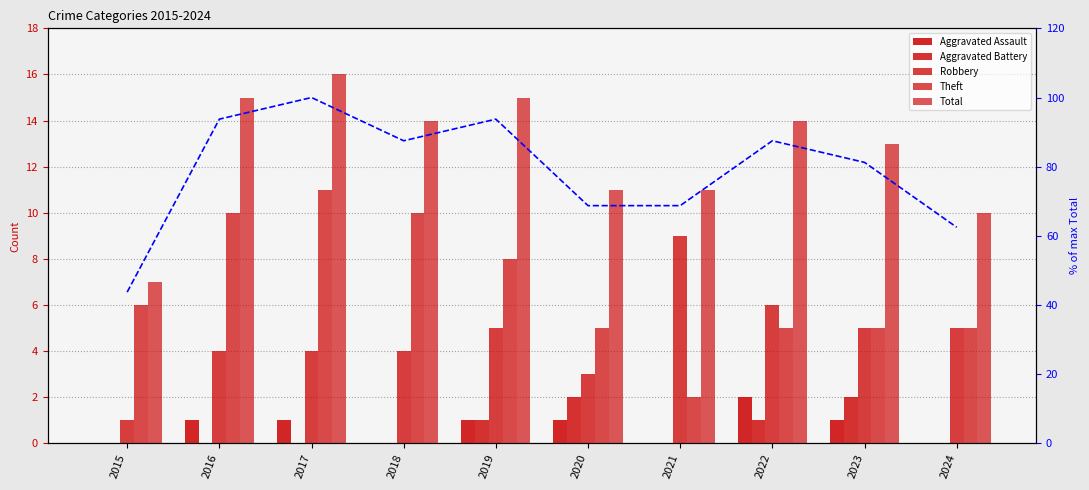

What is the total value across all series at 2015?

57.8